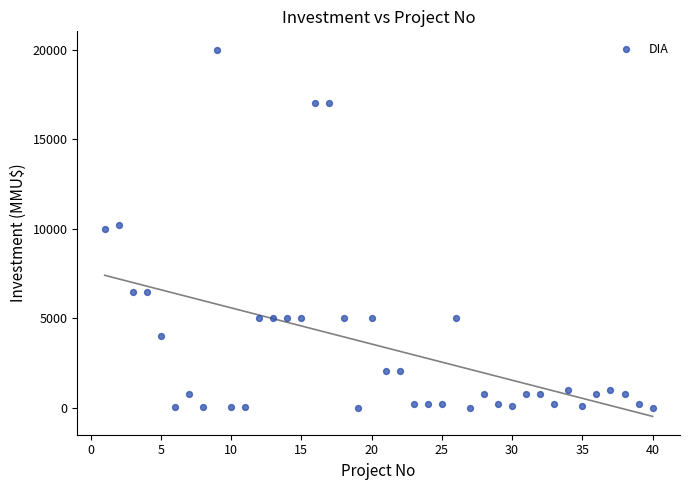

What is the range of Y values (max minus min)?

20000